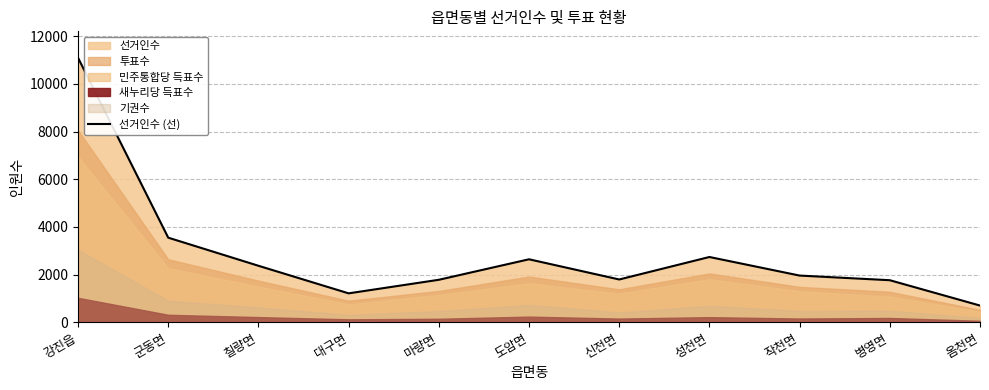

The chart shows a value of 3427 at 칠량면. True or false?

False